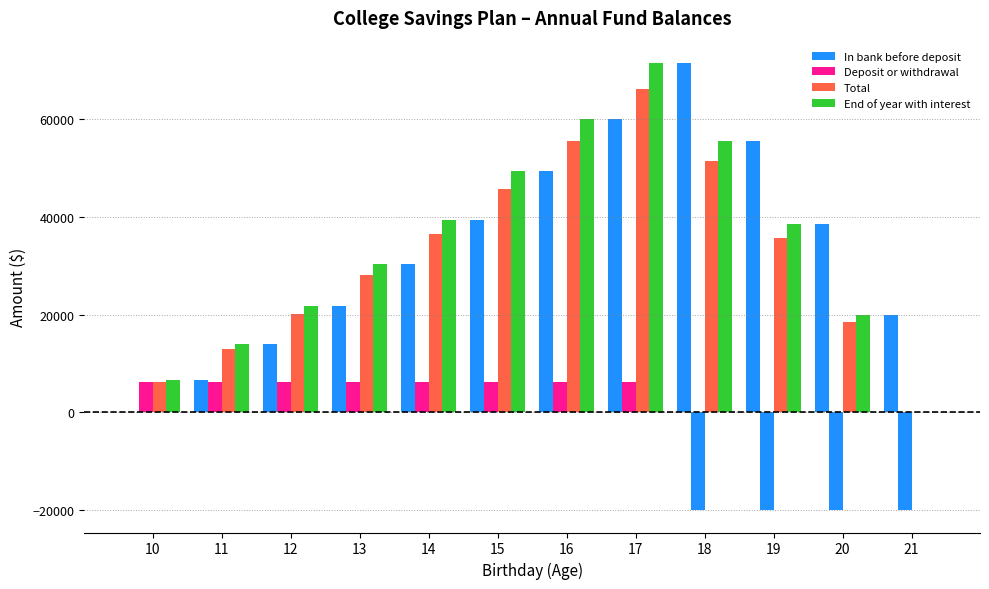

Reading left to right, what are all the values shown in this chart?

In bank before deposit: 0.0	6726.0	13990.1	21835.3	30308.1	39458.7	49341.4	60014.8	71541.9	55665.3	38518.5	20000.0
Deposit or withdrawal: 6227.8	6227.8	6227.8	6227.8	6227.8	6227.8	6227.8	6227.8	-20000.0	-20000.0	-20000.0	-20000.0
Total: 6227.8	12953.8	20217.9	28063.1	36535.9	45686.5	55569.2	66242.5	51541.9	35665.3	18518.5	0.0
End of year with interest: 6726.0	13990.1	21835.3	30308.1	39458.7	49341.4	60014.8	71541.9	55665.3	38518.5	20000.0	0.0